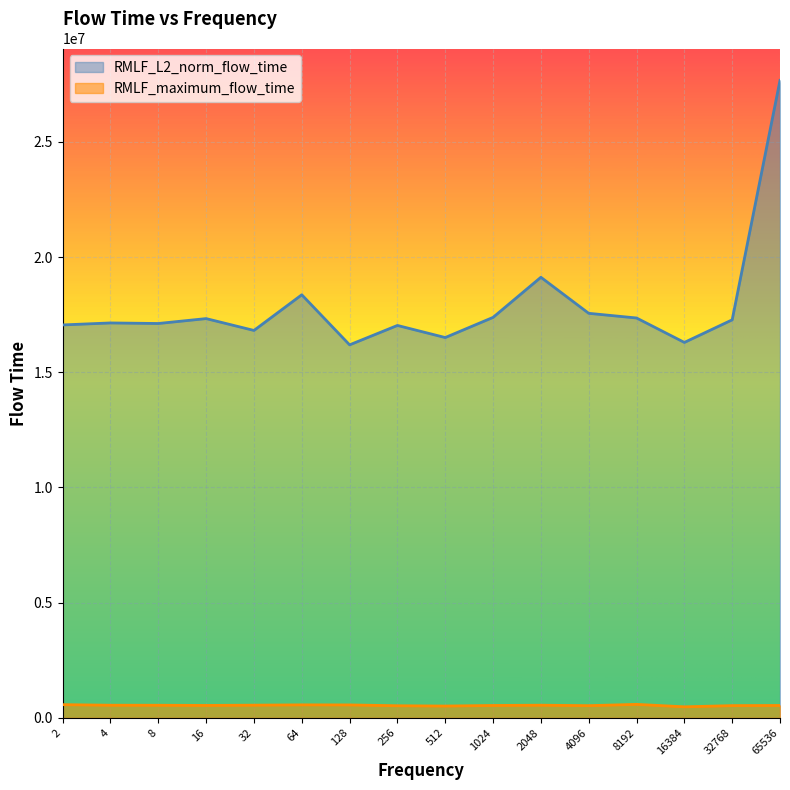

What is the highest value of the RMLF_L2_norm_flow_time series?

27671003.5